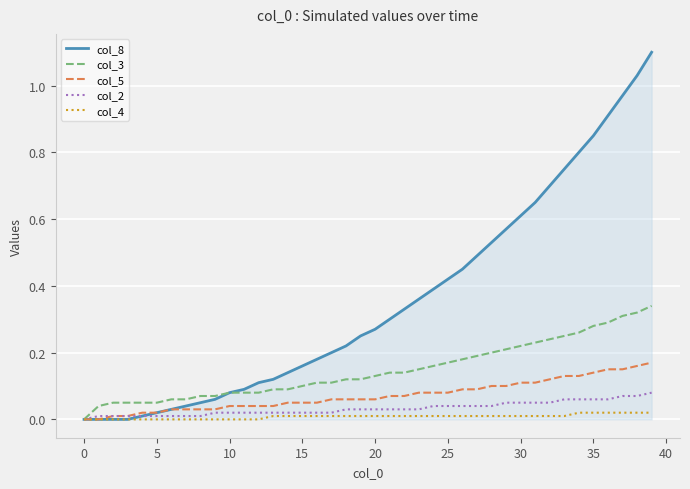

Which series has the largest total across all categories?

col_8